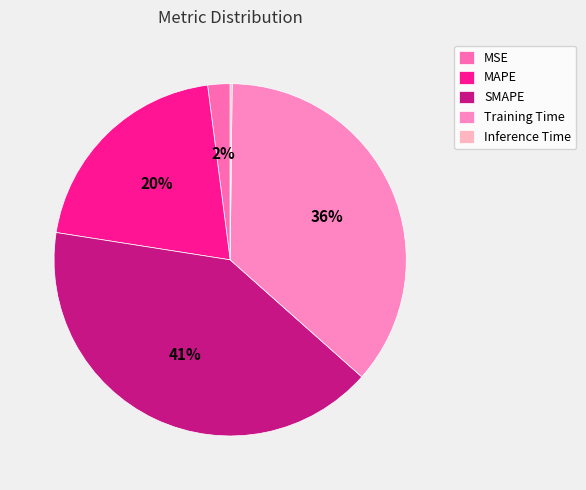

Combined, what portion of the pie is MAPE and Training Time?

56.9%